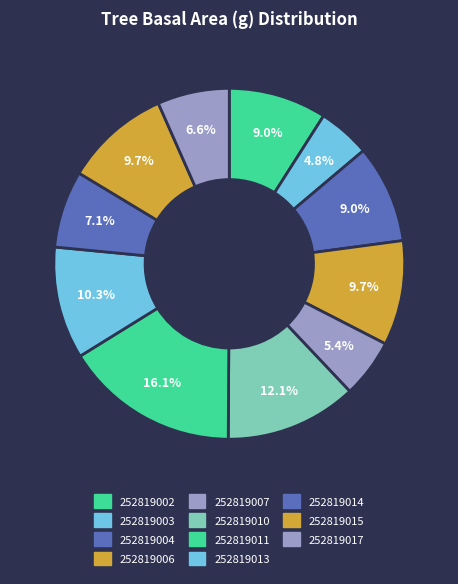

What portion of the pie excludes 252819002?

91.0%